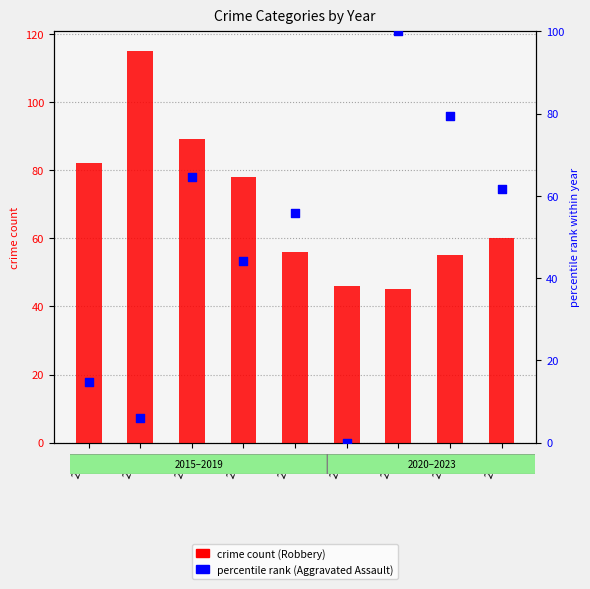

At which category is the sum across all series the highest?

2017